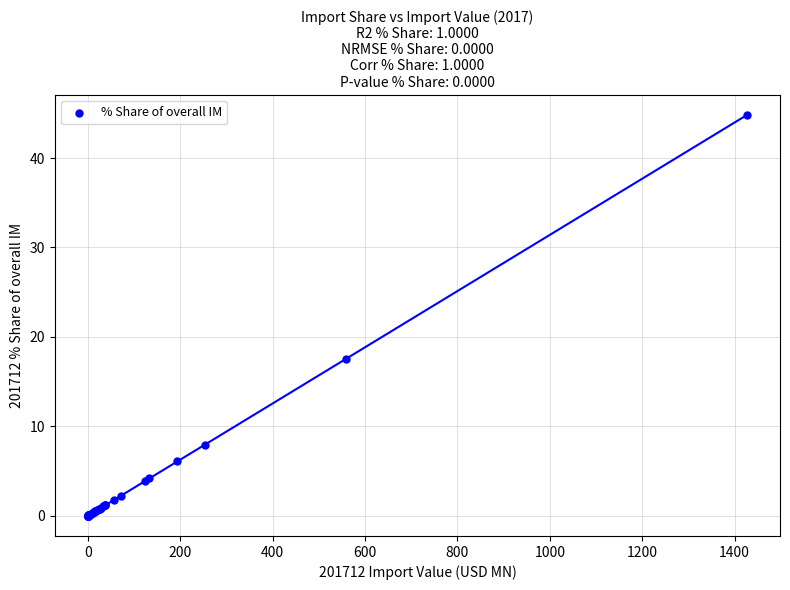

What Y value in the scatter plot is closest to 22?

17.6